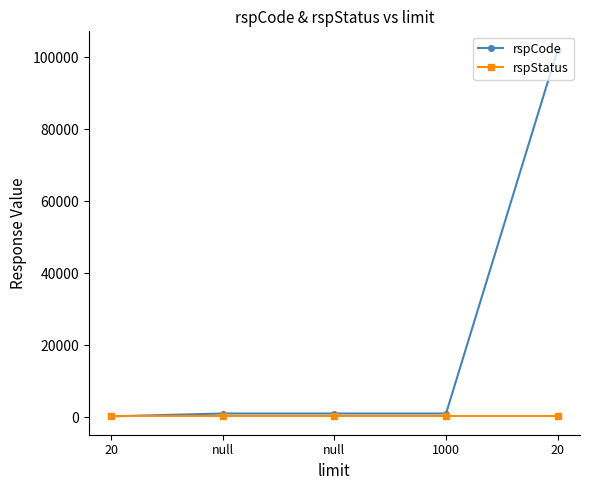

True or false: rspStatus has a value of 200 at 1000.

True